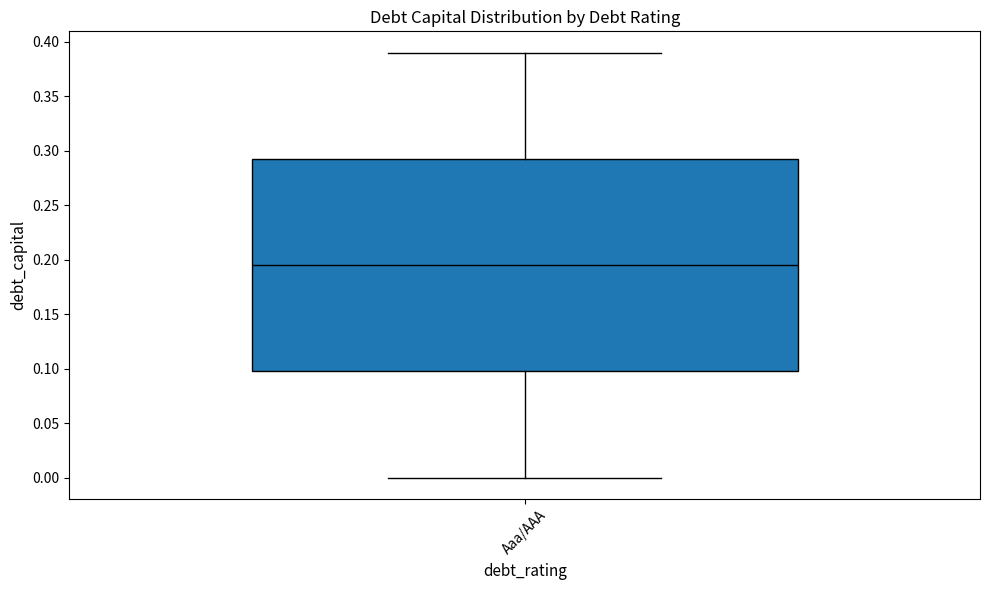

Where does the lower whisker of the box for Aaa/AAA end on the y-axis? The values are not printed on the chart, so give them approximately, as read against the axis.

0.000